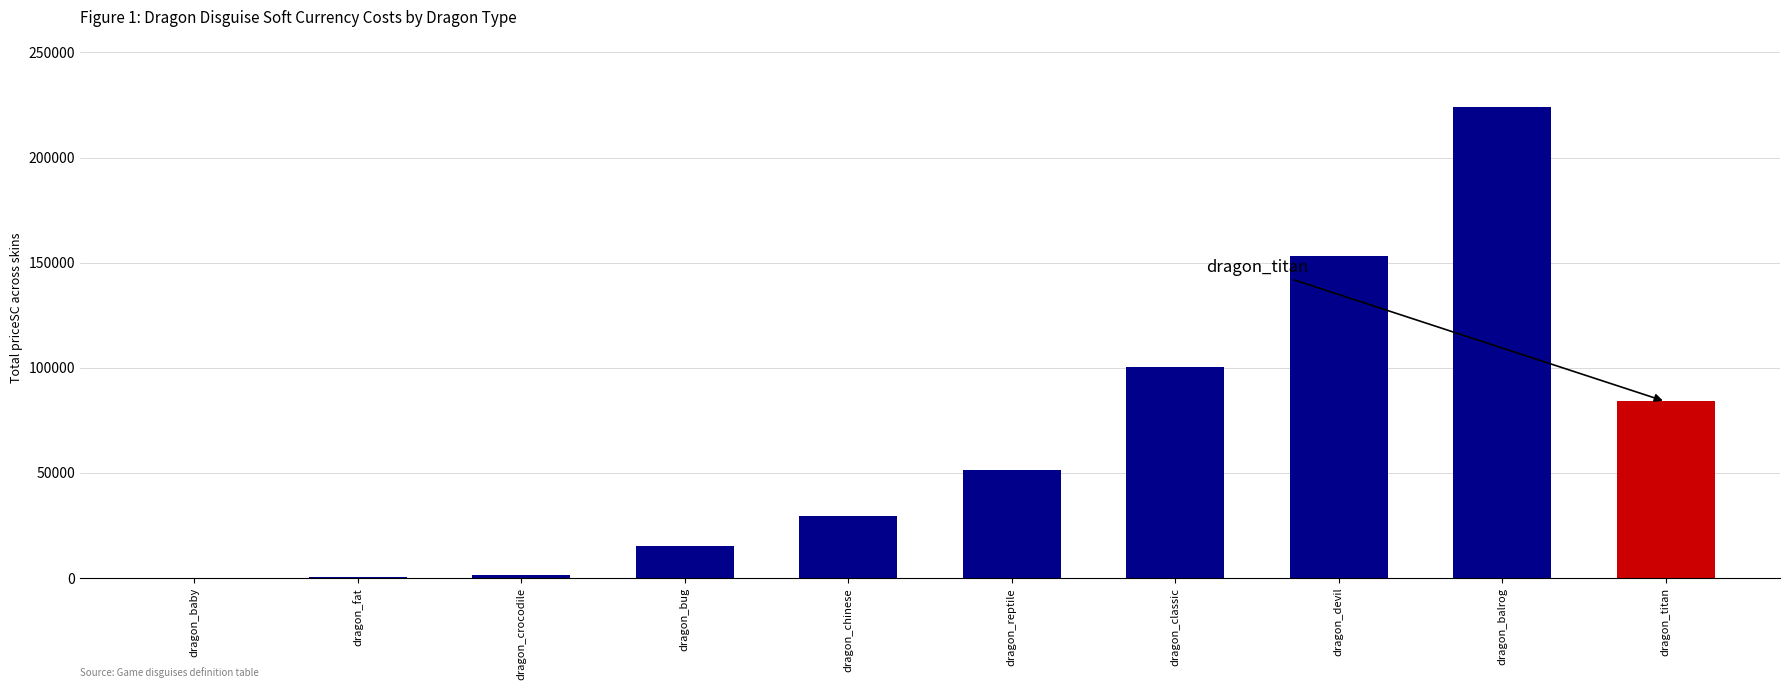

What is the change in value from dragon_devil to dragon_titan?

-69100